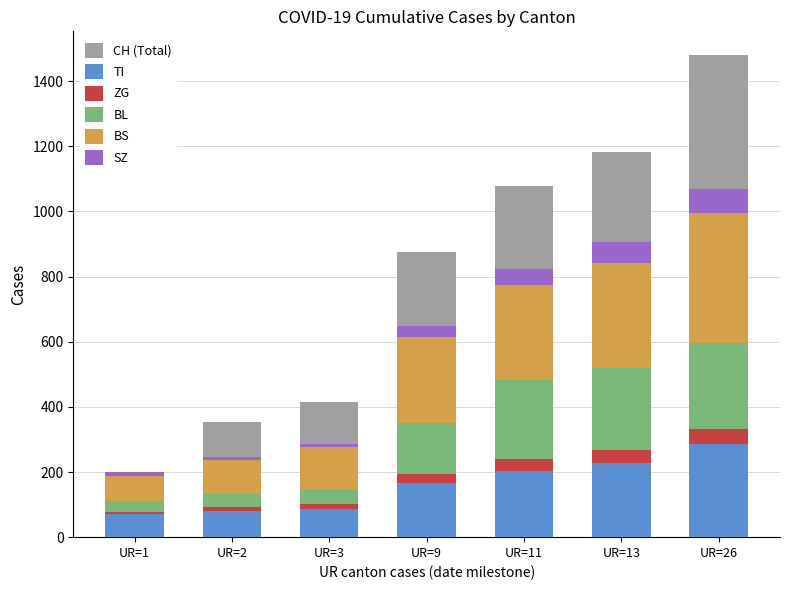

Between UR=2 and UR=26, which is larger?

UR=26